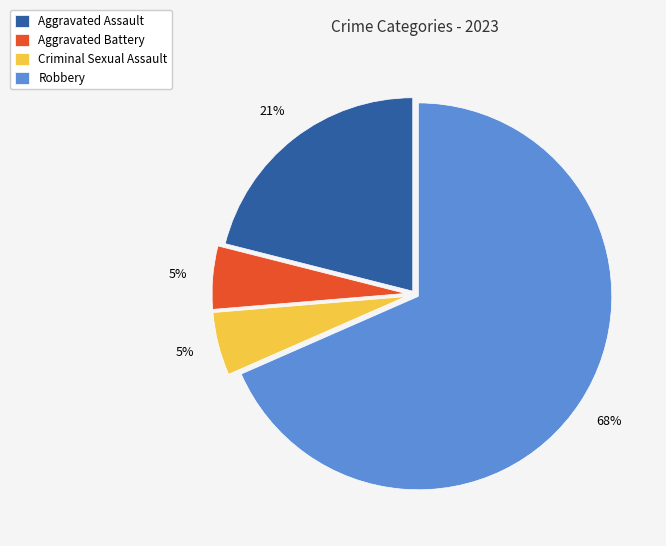

Is there any slice that represents more than half of the pie?

Yes